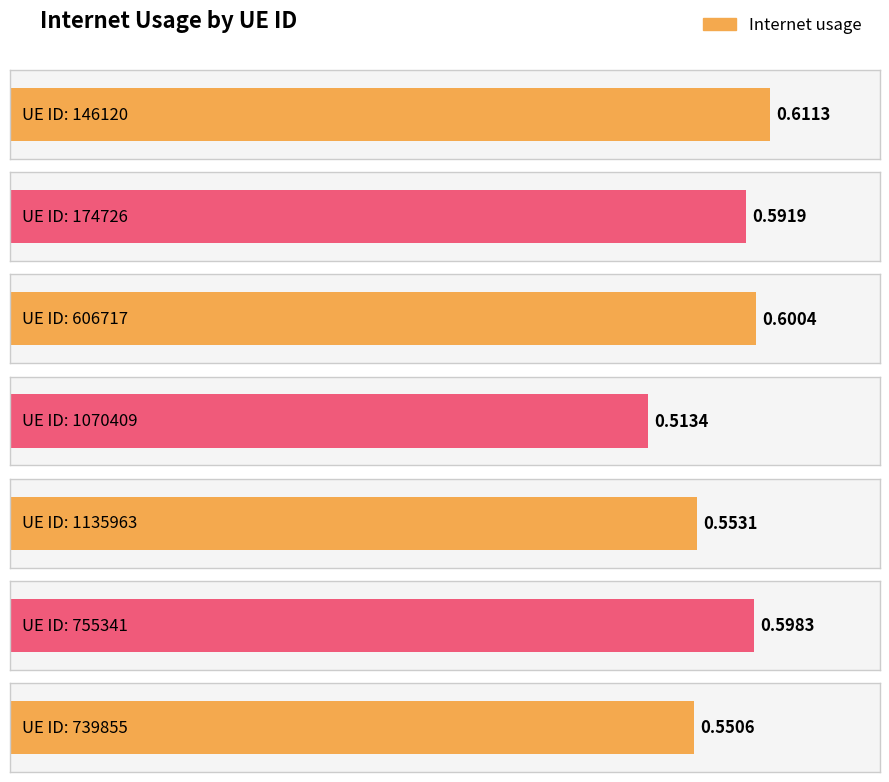

Rank the categories by value from highest to lowest.

146120, 606717, 755341, 174726, 1135963, 739855, 1070409